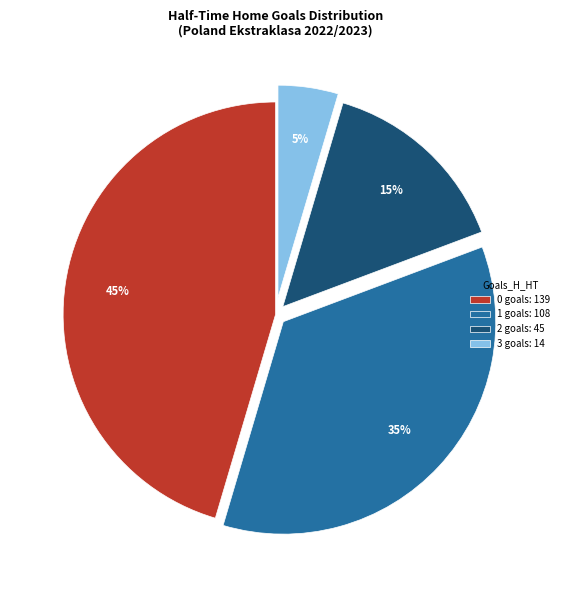

Is 3 the majority of the pie?

No